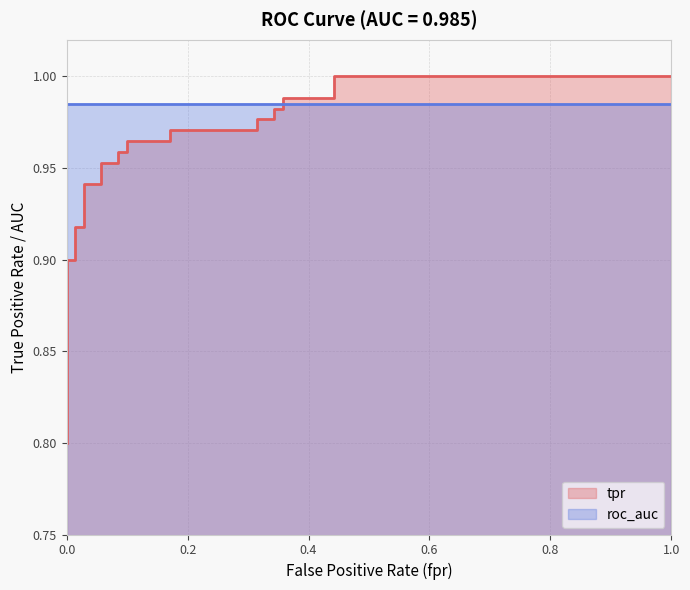

What is the value of the 24th point from the left?

1.0